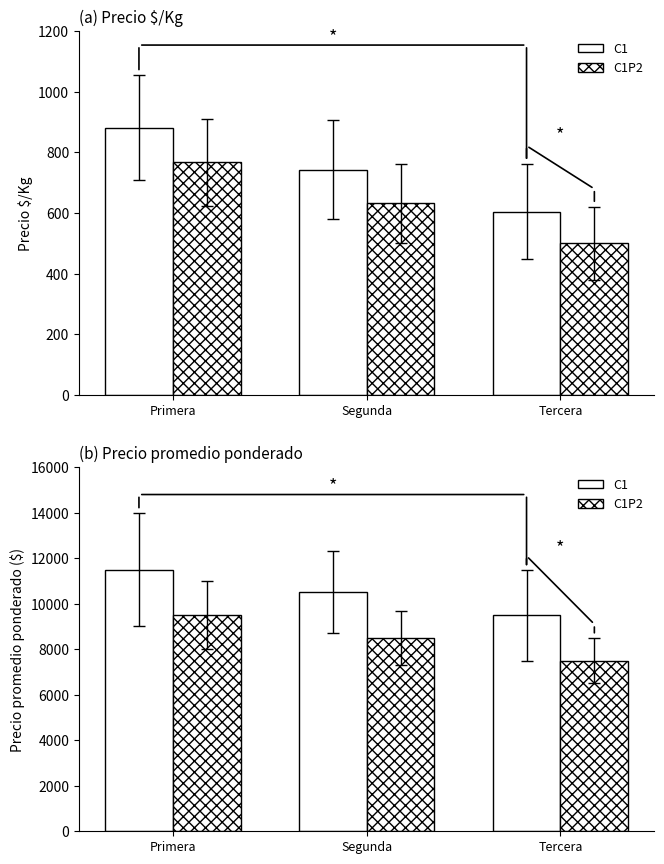

Is it true that C1P2 equals 8500 at Segunda?

True